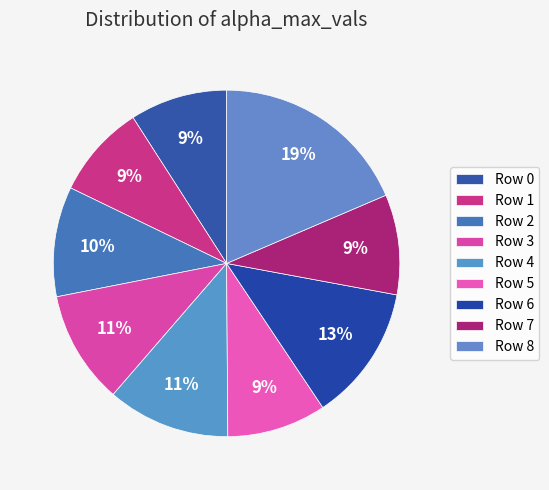

How many slices are in this pie chart?

9